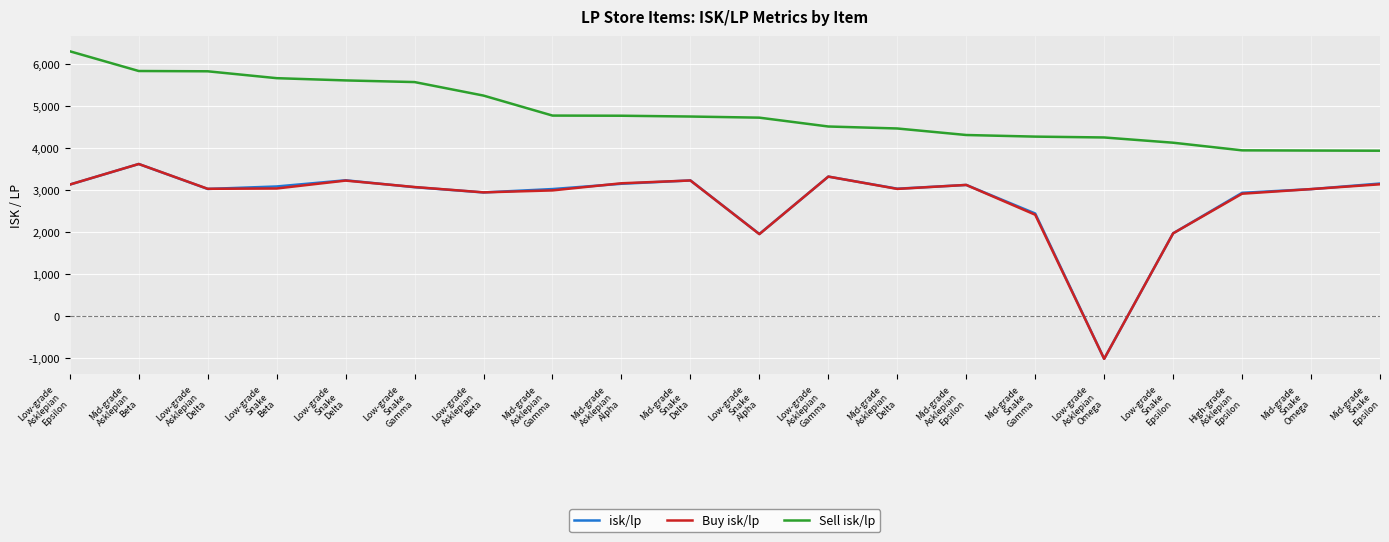

True or false: Sell isk/lp and isk/lp cross at least once.

False